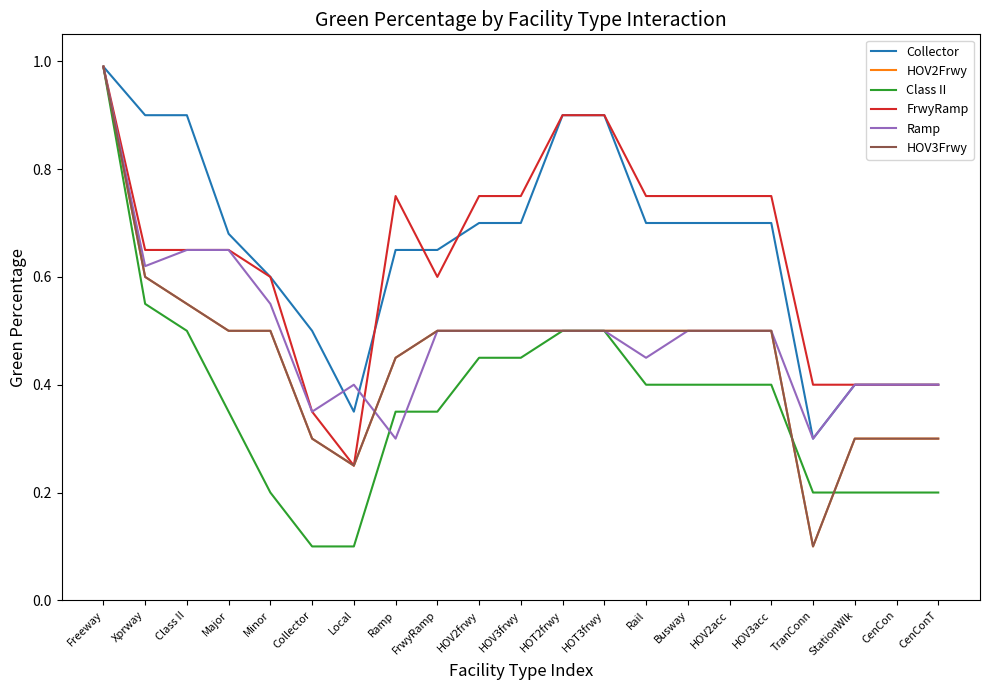

Does the chart have visible grid lines?

No